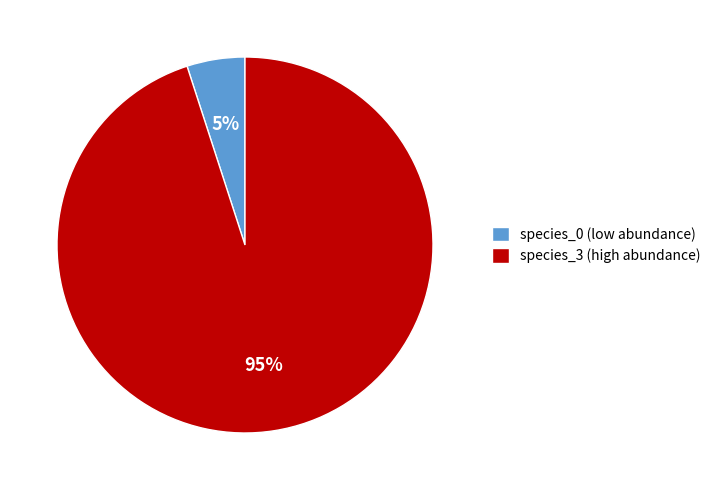

Do species_3 (high abundance) and species_0 (low abundance) together represent more than half of the pie?

Yes